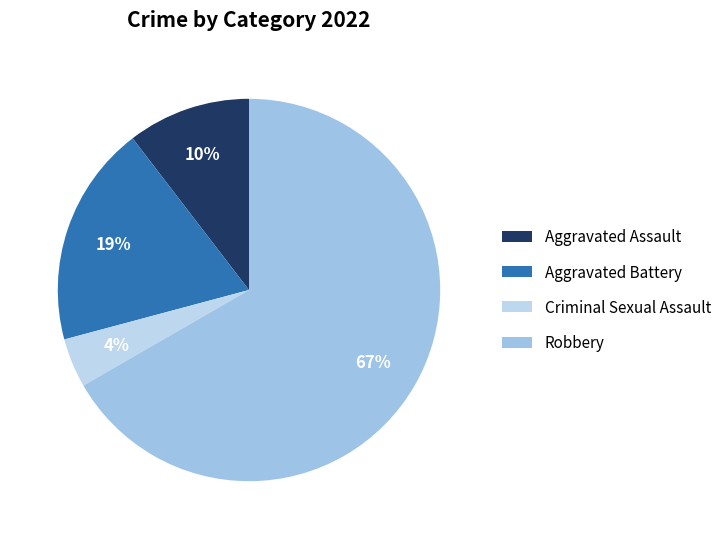

Rank the categories by value from lowest to highest.

Criminal Sexual Assault, Aggravated Assault, Aggravated Battery, Robbery